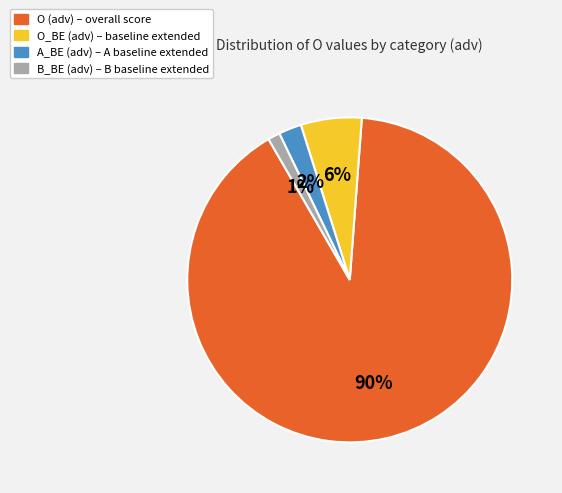

To the nearest percent, what is the average slice percentage?

25%